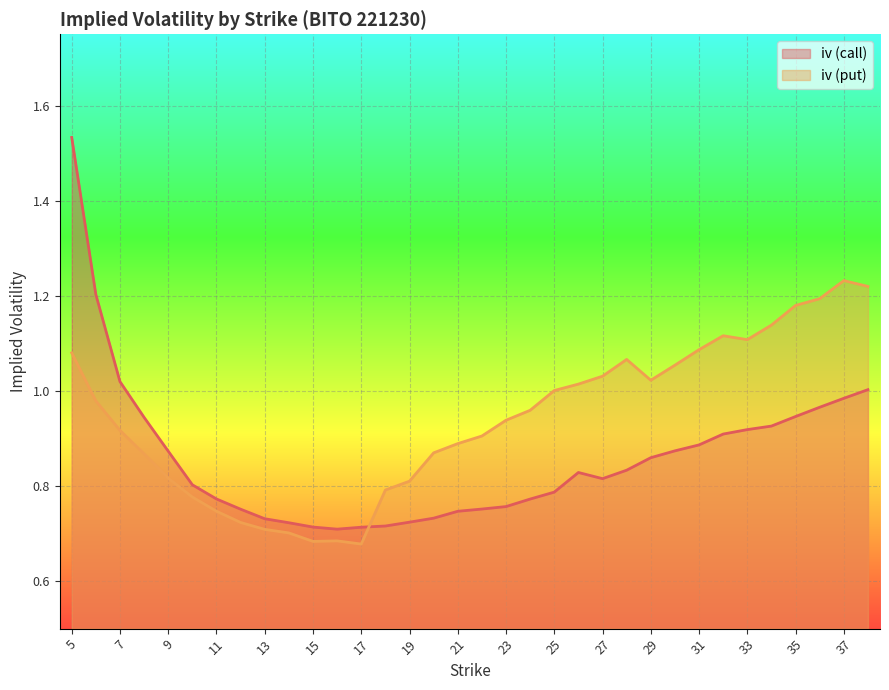

Read the iv_call value at 20.

0.7